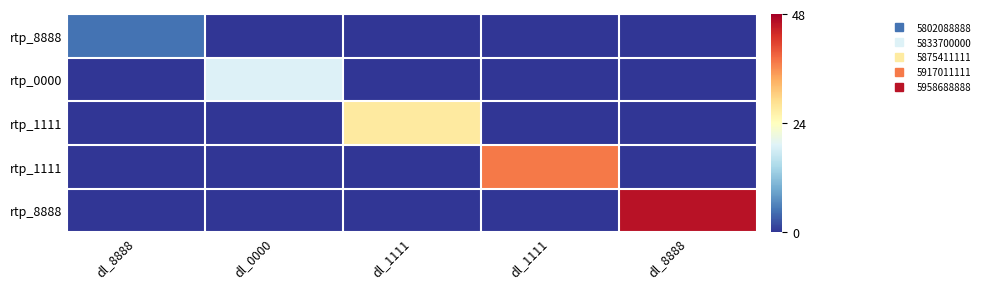

Count the number of data series in this chart.

5